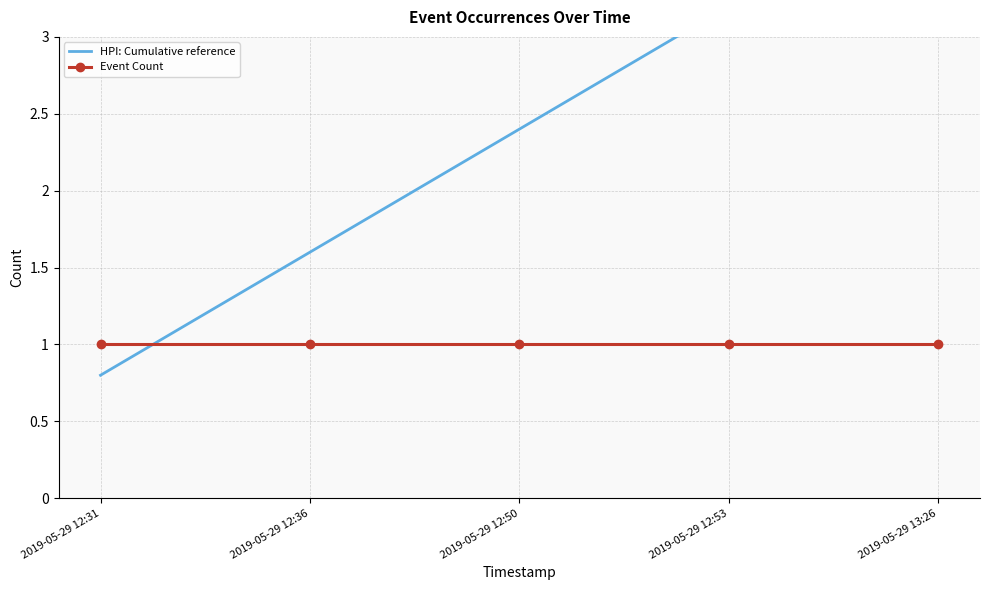

List the series in order of their overall mean, highest first.

HPI: Cumulative reference, Event Count